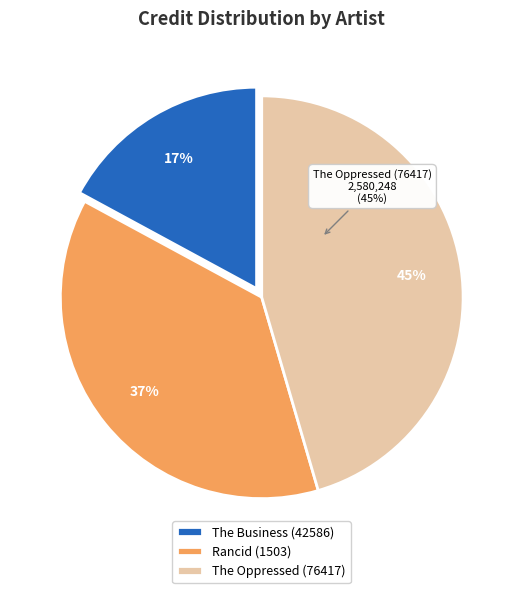

Is it true that Rancid (1503) is 47% of the pie?

False